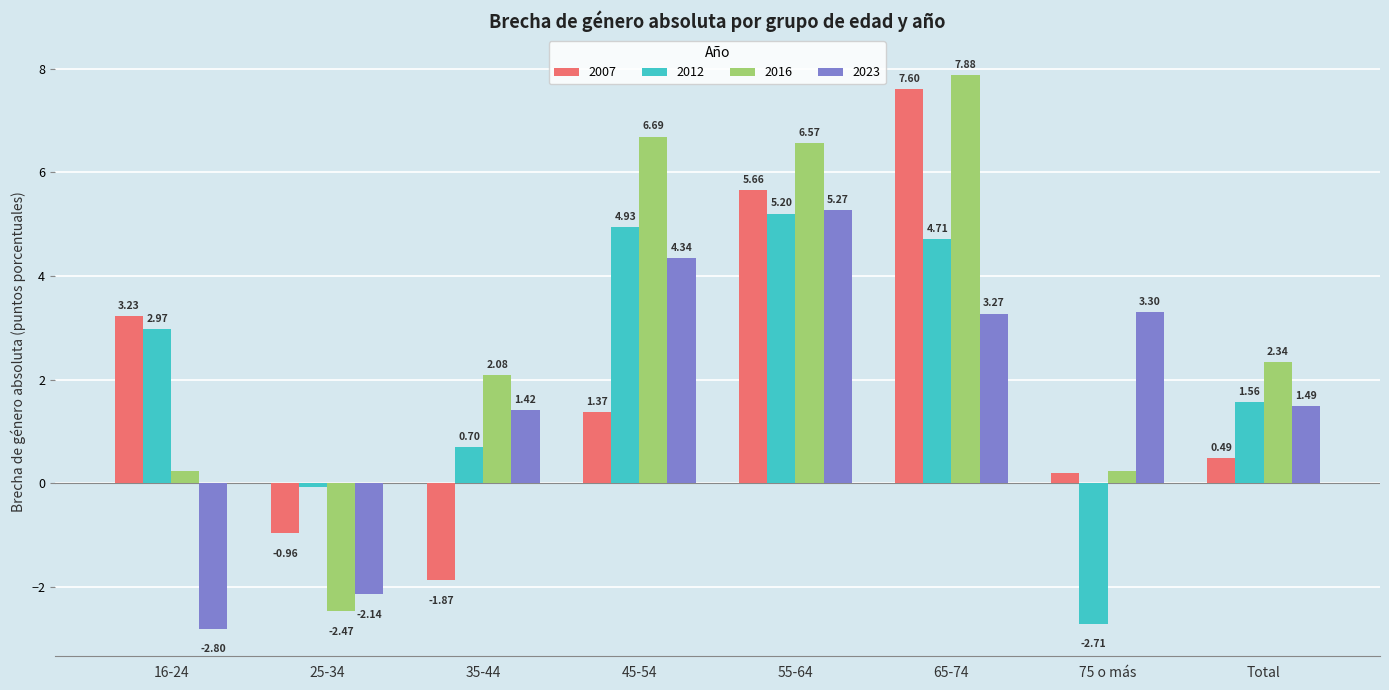

Which series has the largest total across all categories?

2016